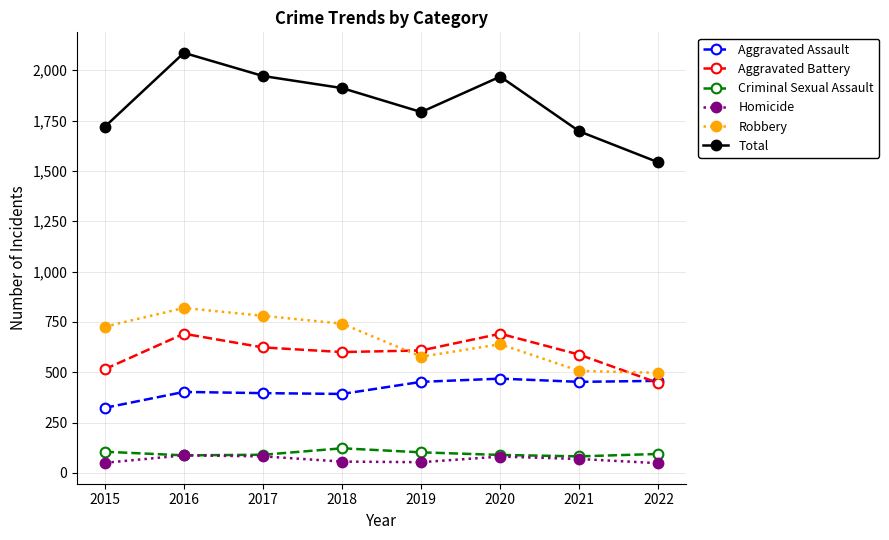

True or false: Homicide has more than 1 points higher than both neighbors.

True